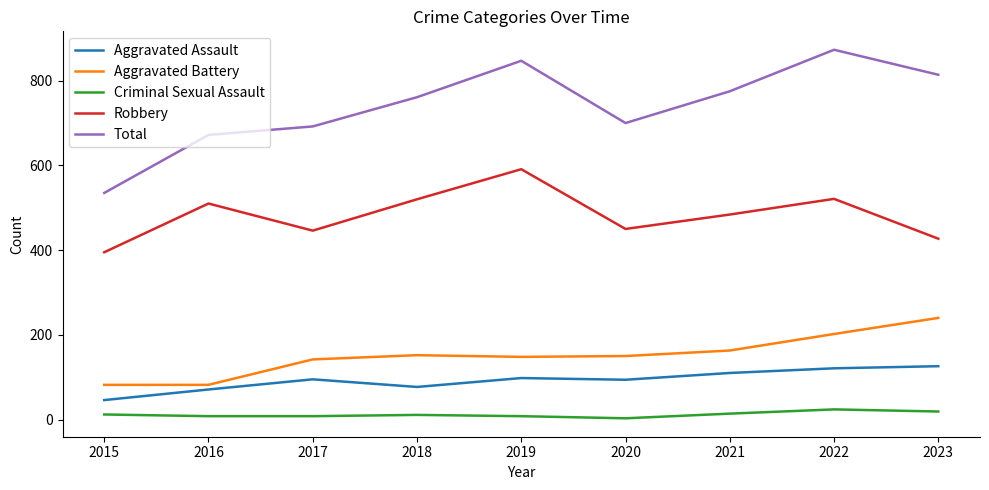

What is the sum of all Criminal Sexual Assault values?

107